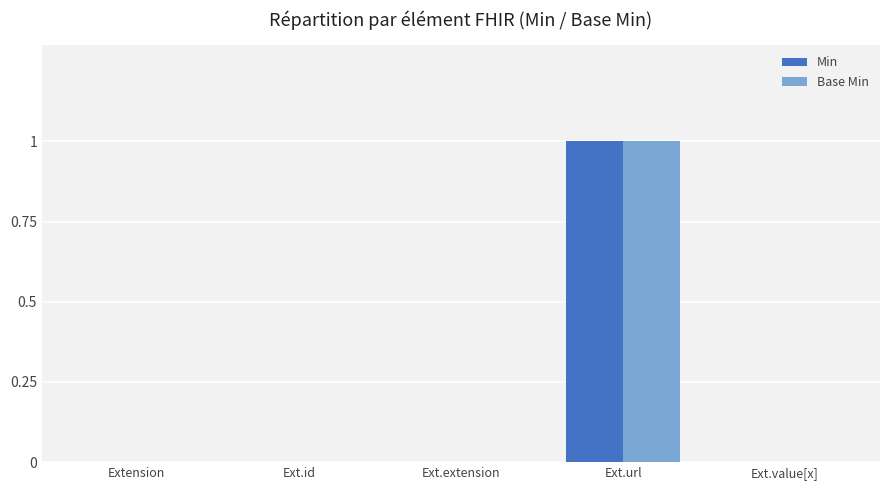

True or false: Base Min has a value of 1 at Ext.extension.

False